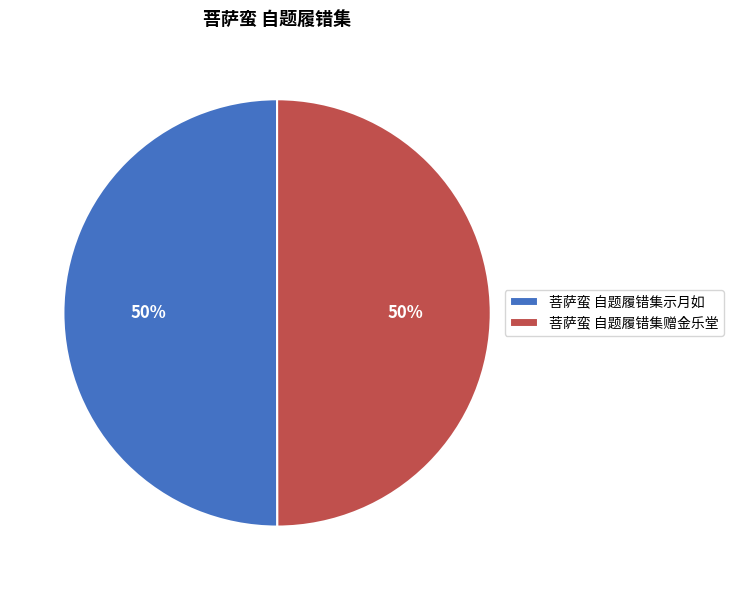

To the nearest percent, what percentage of the pie is 菩萨蛮 自题履错集示月如?

50%